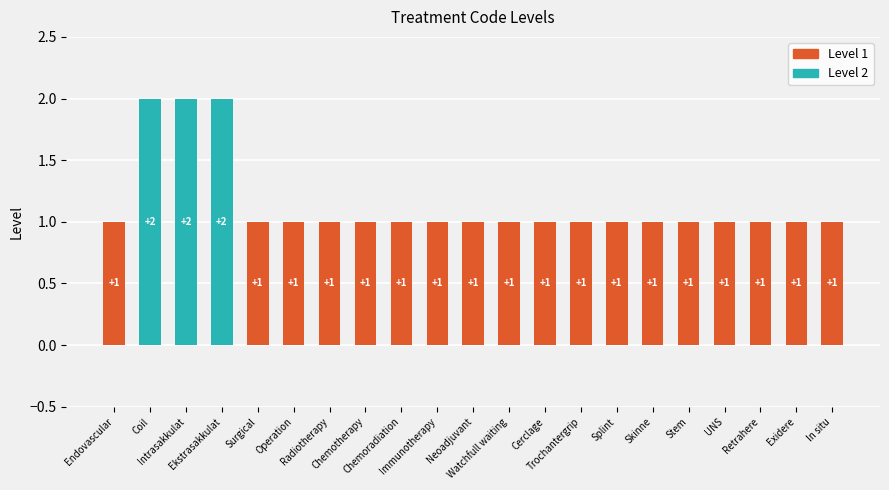

What is the smallest value displayed?

1